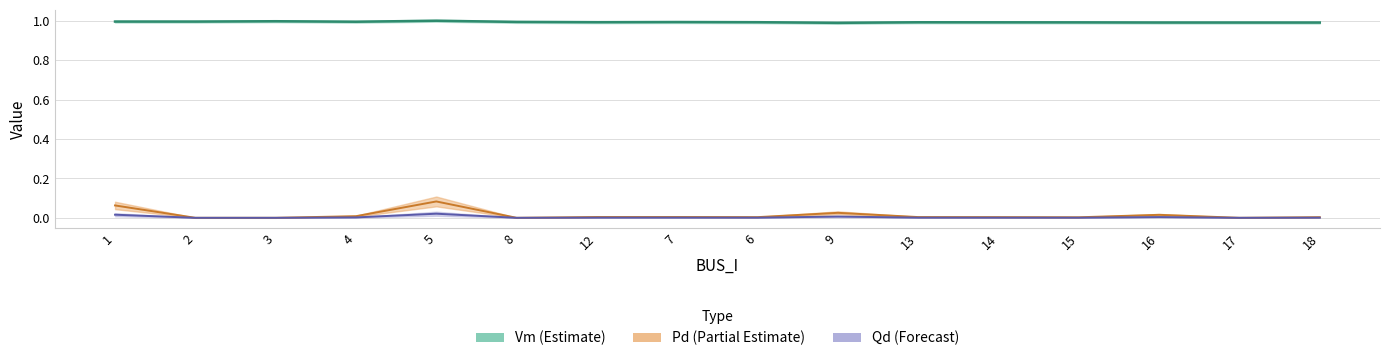

At which label does Vm reach its minimum?

9